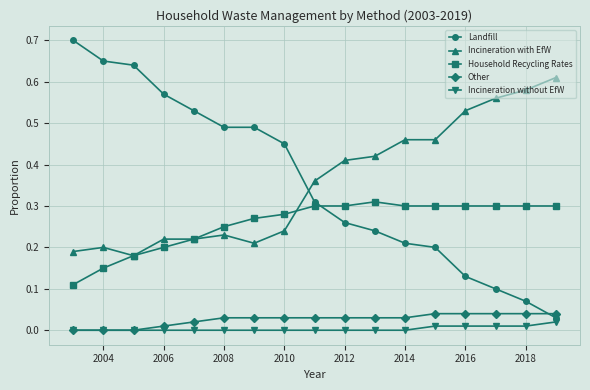

True or false: Incineration with EfW has more than 0 points higher than both neighbors.

True